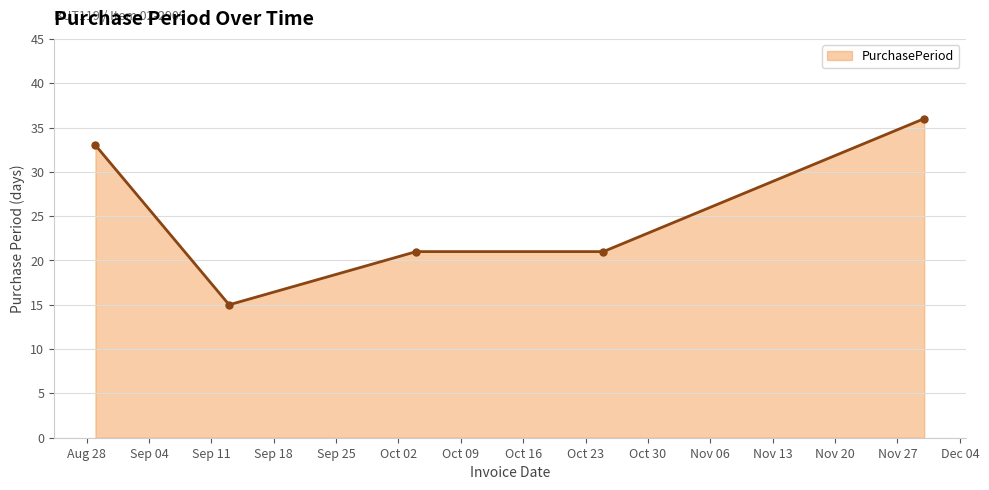

What is the minimum value shown in the chart?

15